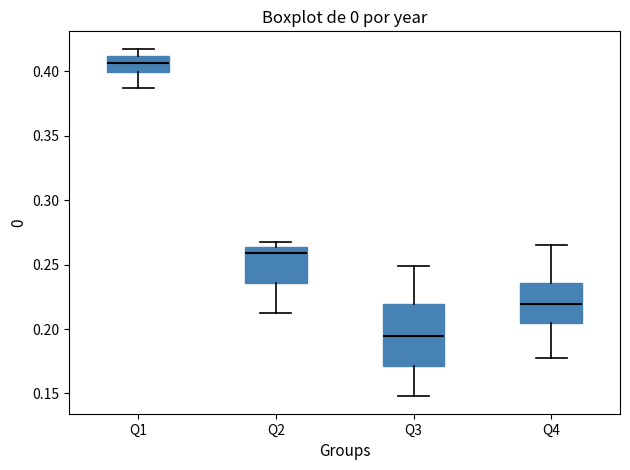

Reading left to right, transcribe this box plot: for each box, give where its median line is, the range the box spans, and where its two whiskers end, as read against the y-axis. The values are not printed on the chart, so give them approximately, as read against the axis.

Q1: median 0.405, box 0.400 to 0.410, whiskers 0.385 to 0.420
Q2: median 0.260, box 0.235 to 0.265, whiskers 0.210 to 0.270
Q3: median 0.195, box 0.170 to 0.220, whiskers 0.150 to 0.250
Q4: median 0.220, box 0.205 to 0.235, whiskers 0.175 to 0.265